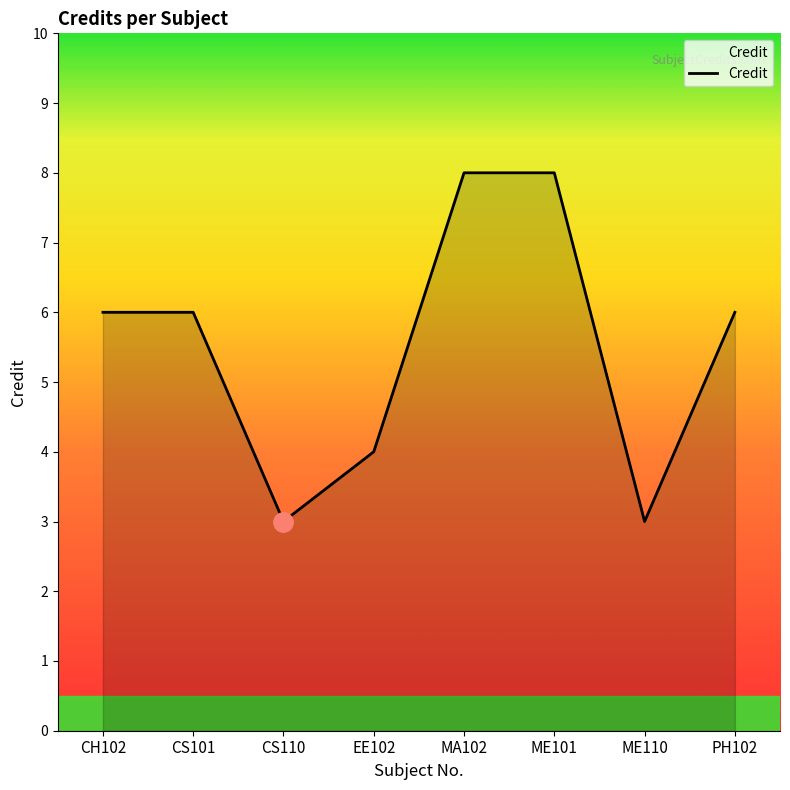

What is the minimum value shown in the chart?

3